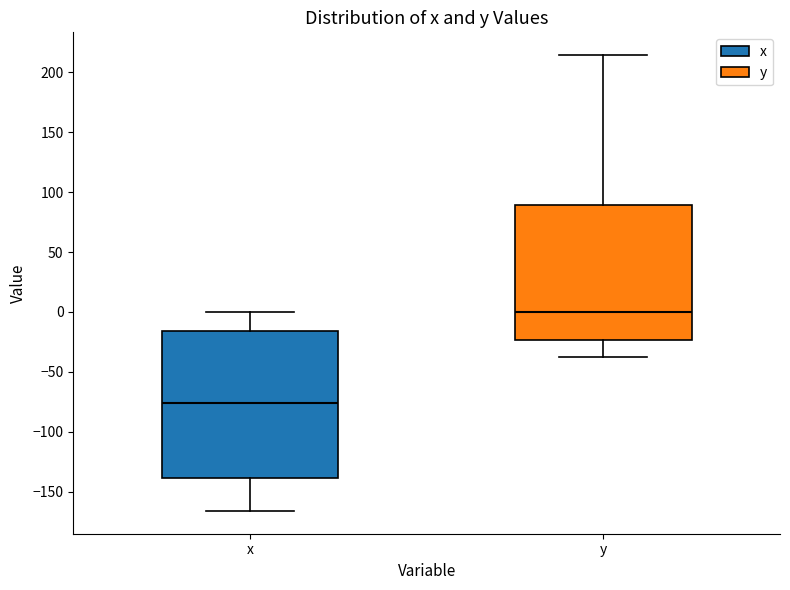

Reading left to right, read every box against the y-axis: the position of its median line, the range the box covers, and the ends of its whiskers. The values are not printed on the chart, so give them approximately, as read against the axis.

x: median -75, box -140 to -15, whiskers -165 to 0
y: median 0, box -25 to 90, whiskers -40 to 215